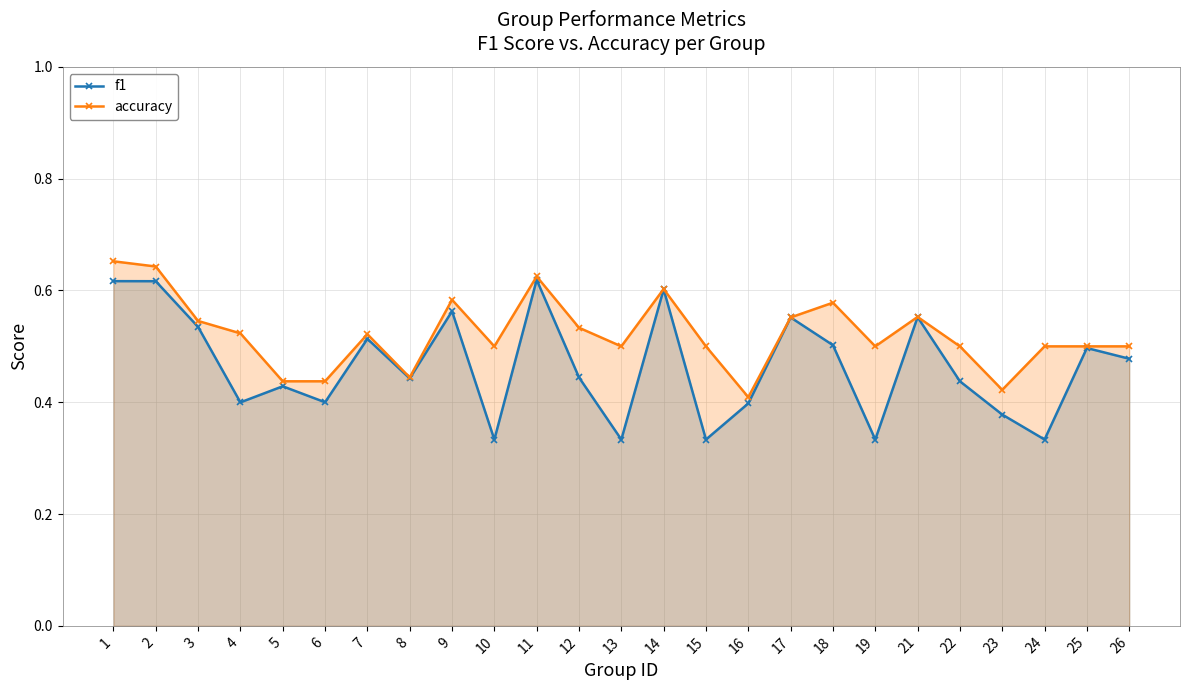

What is the total value across all series at 13?

0.8